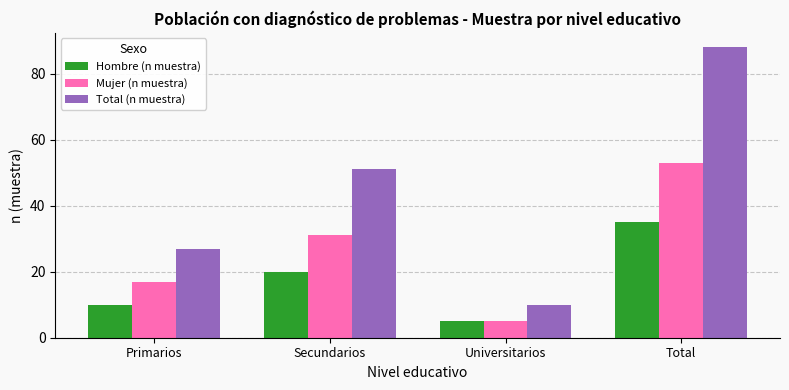

Which category has the highest value in the Mujer (n muestra) series?

Total